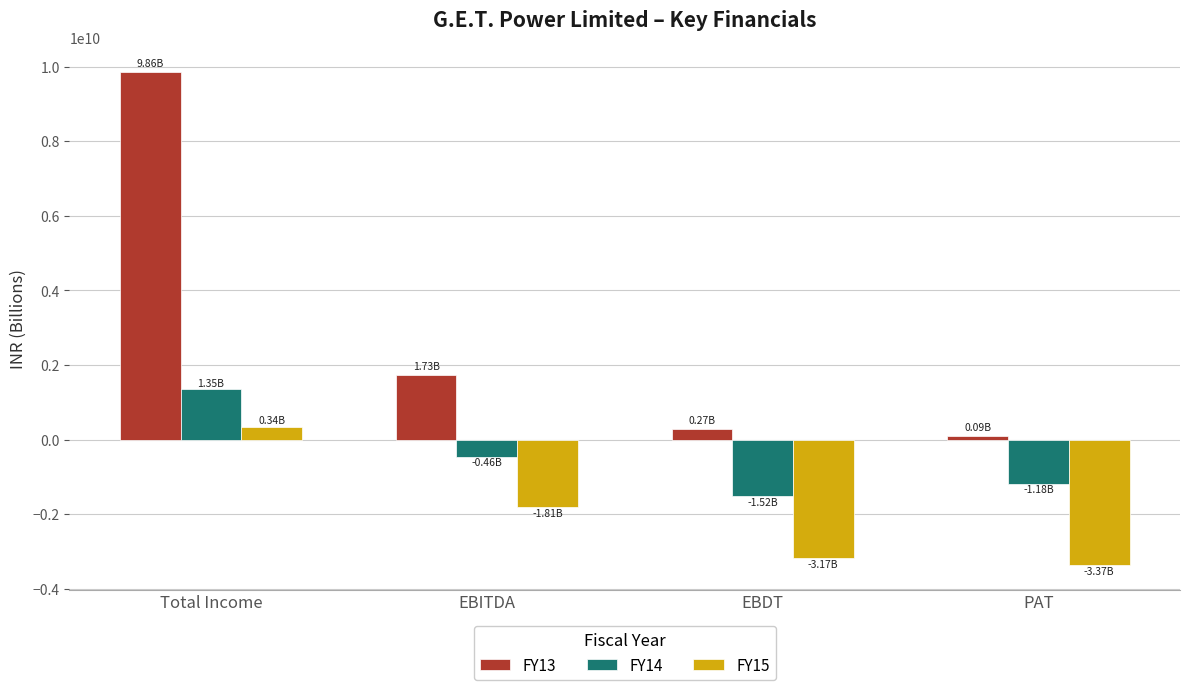

How many series are shown in this chart?

3